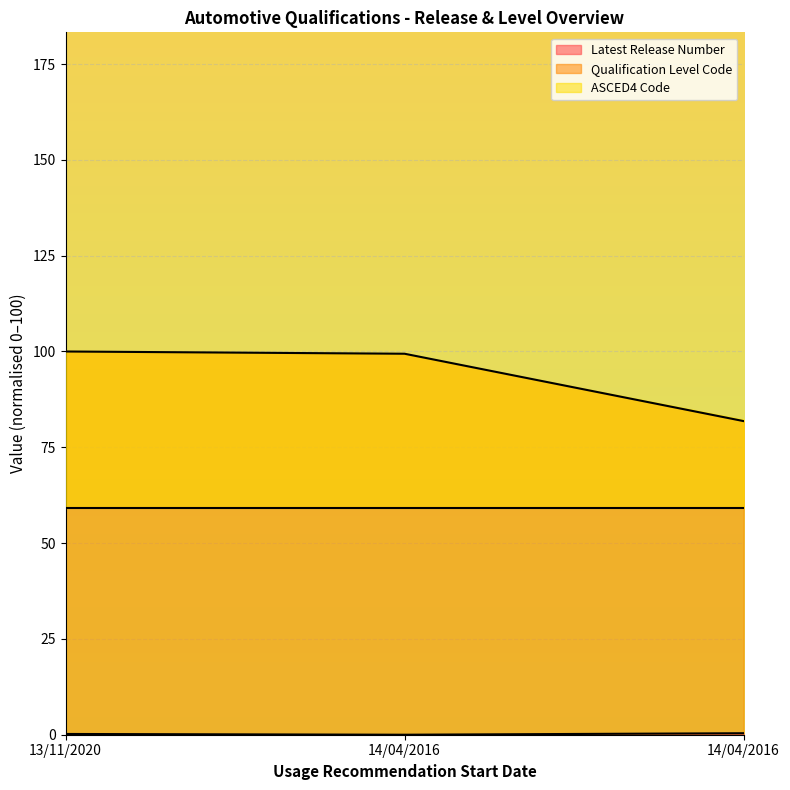

The value of Latest Release Number at 14/04/2016 is 0.2. True or false?

False